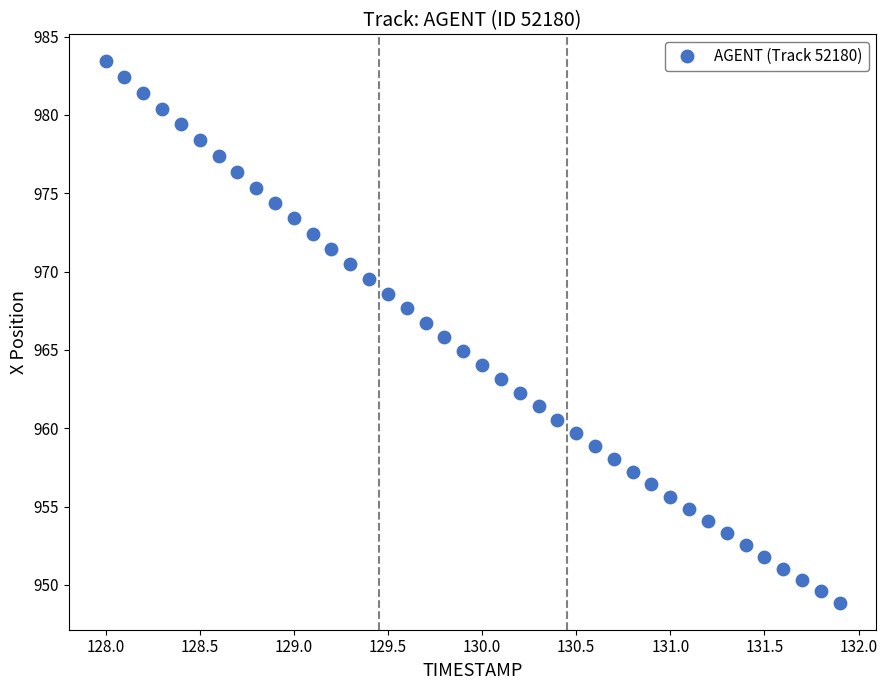

What is the range of X values (max minus min)?

3.9